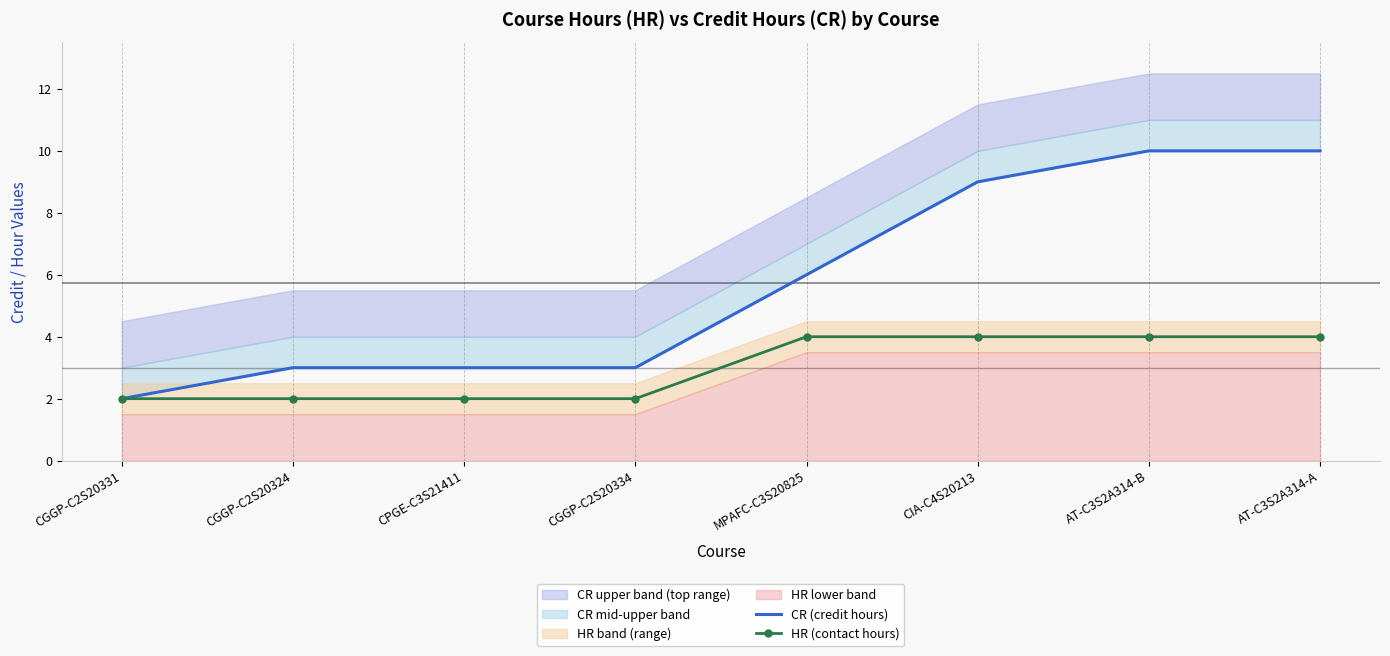

What is the difference between the maximum and minimum values in the HR (contact hours) series?

2